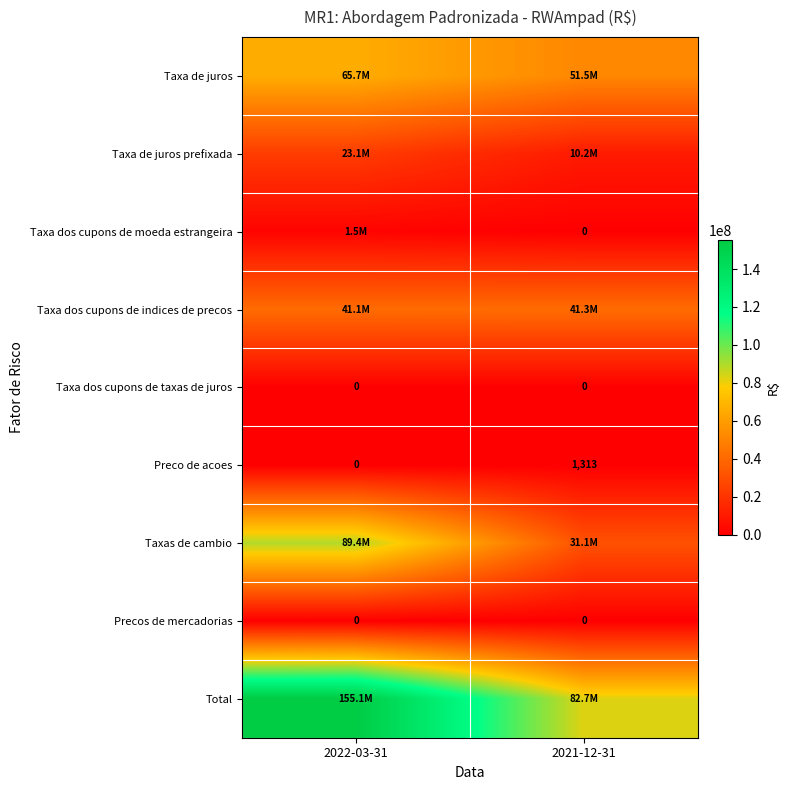

At which label does Taxa de juros reach its minimum?

2021-12-31